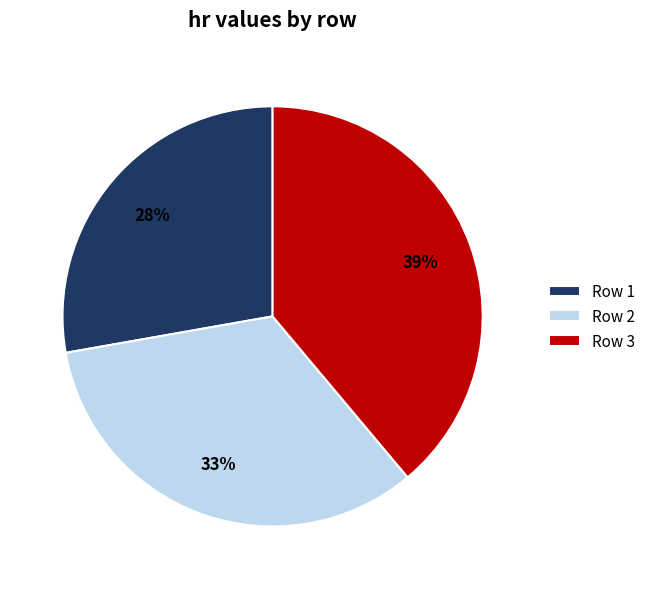

The Row 3 slice represents 39% of the pie. True or false?

True